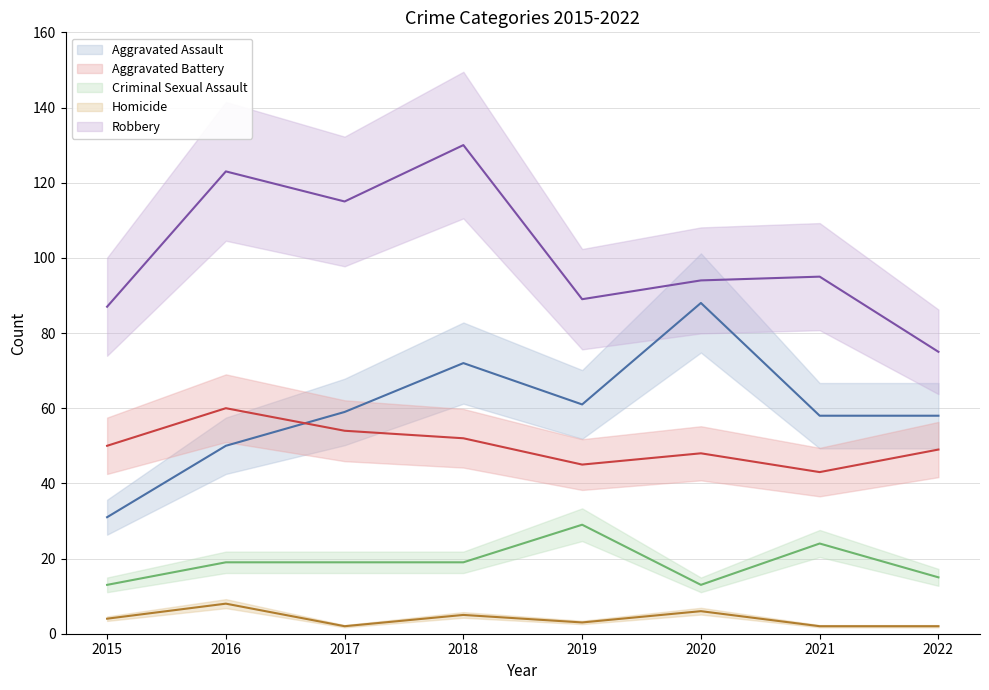

True or false: Aggravated Assault (mean) and Criminal Sexual Assault (mean) intersect in this chart.

False